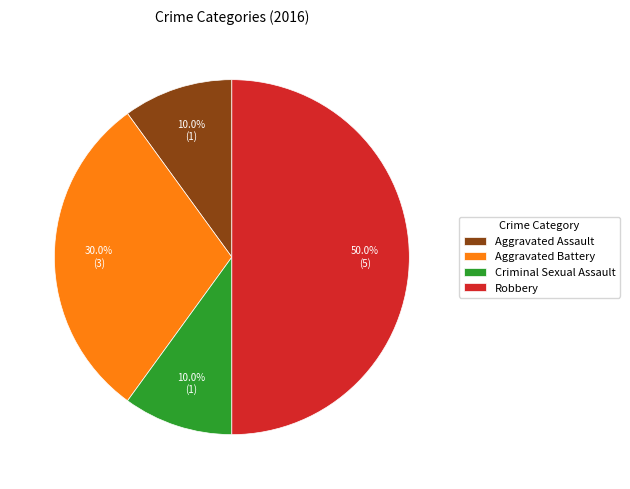

To the nearest percent, what is the combined percentage of Criminal Sexual Assault and Aggravated Battery?

40%